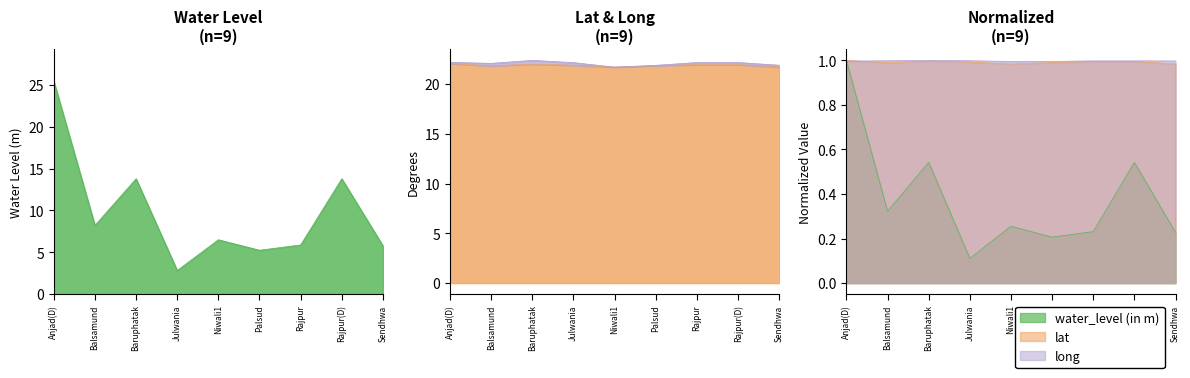

How many series are shown in this chart?

3